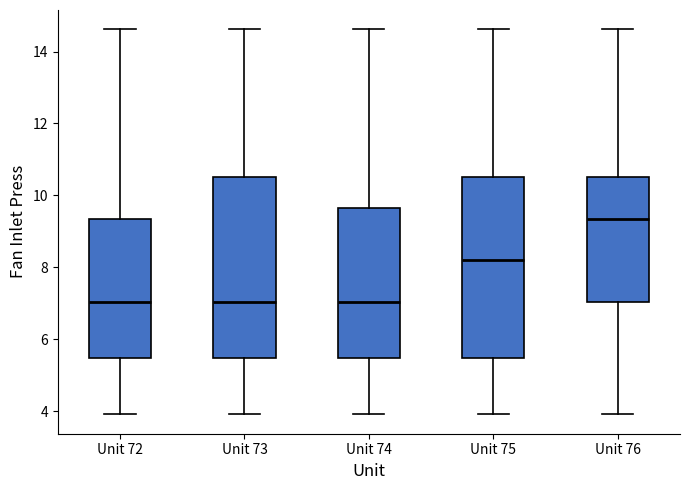

Which box's median line is the highest?

Unit 76